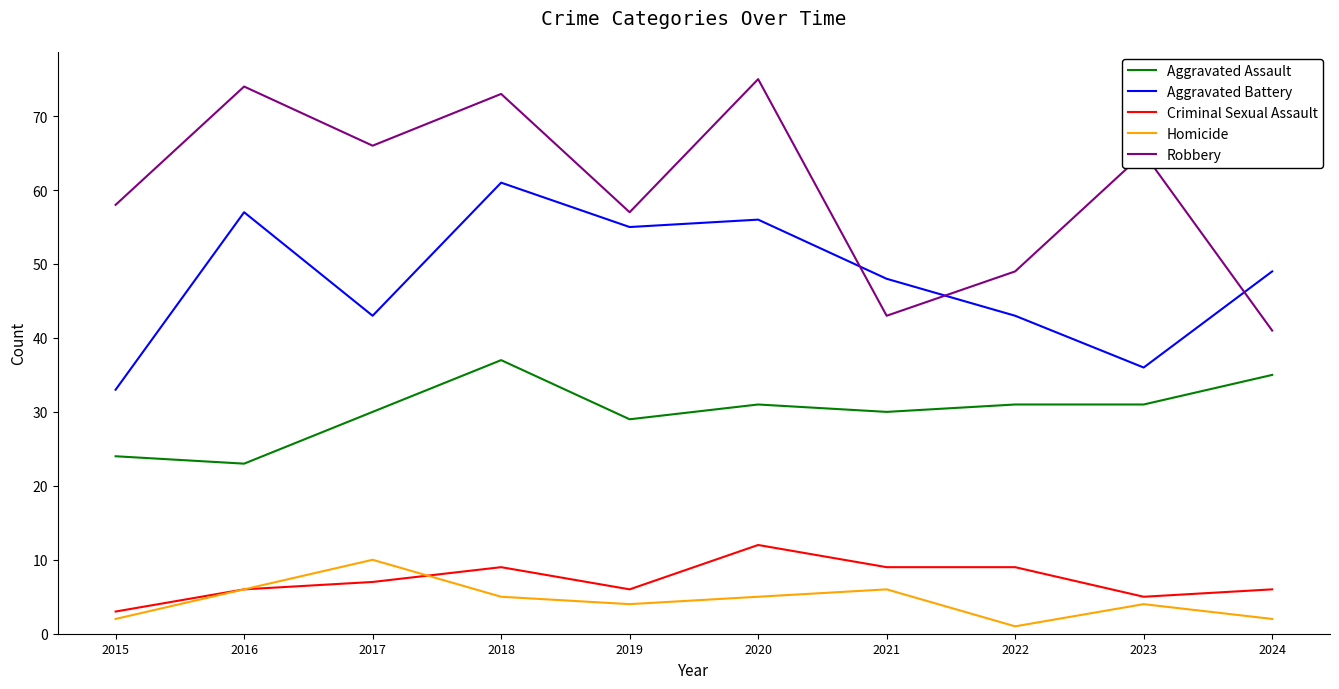

Which series has the largest total across all categories?

Robbery